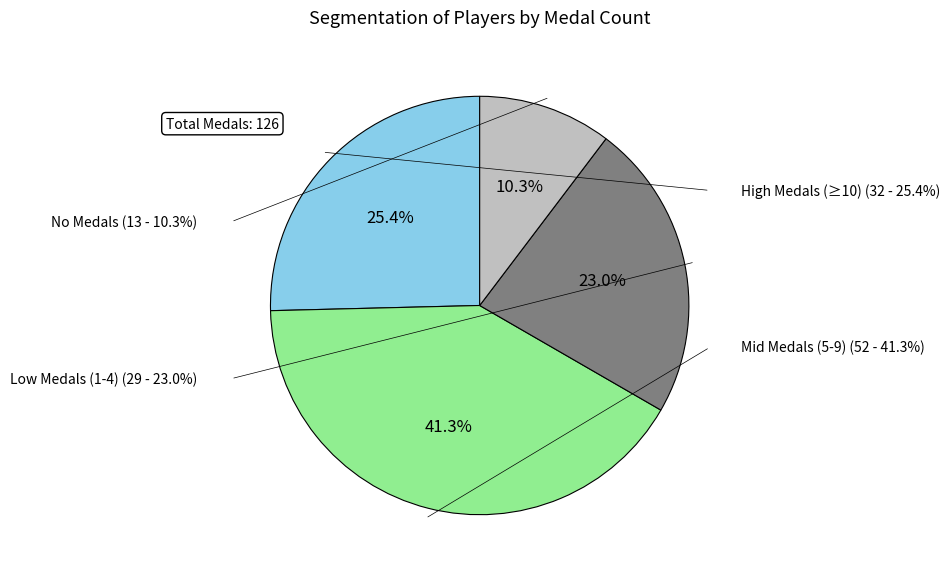

Does any single category account for the majority?

No